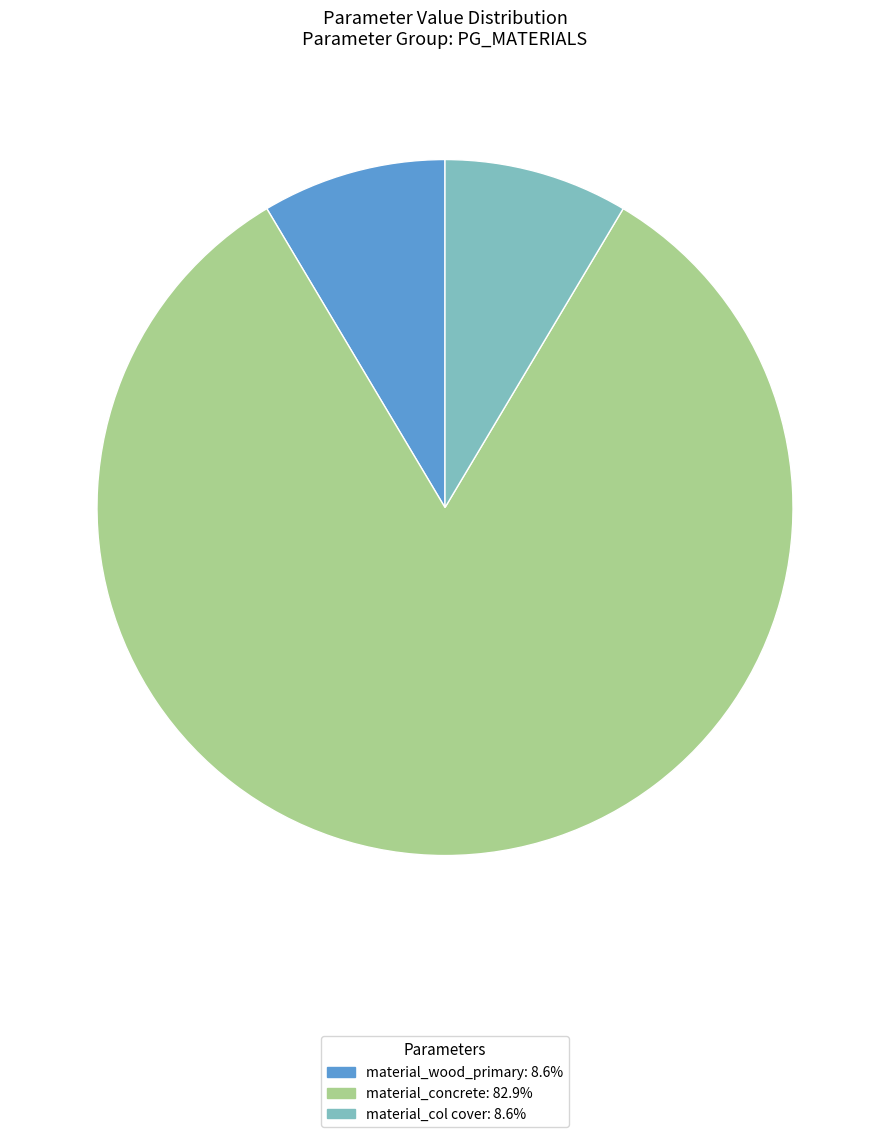

Which slice represents more than half of the pie?

material_concrete